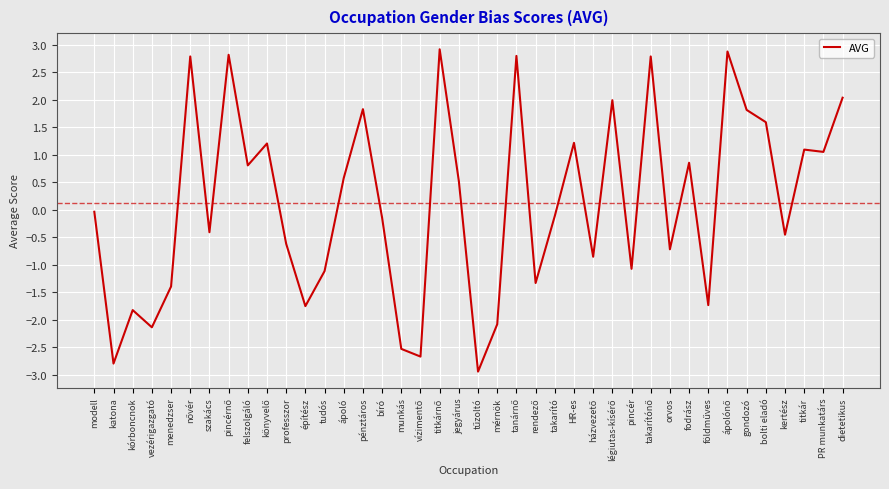

The chart shows a value of -2.1 at vezérigazgató. True or false?

True